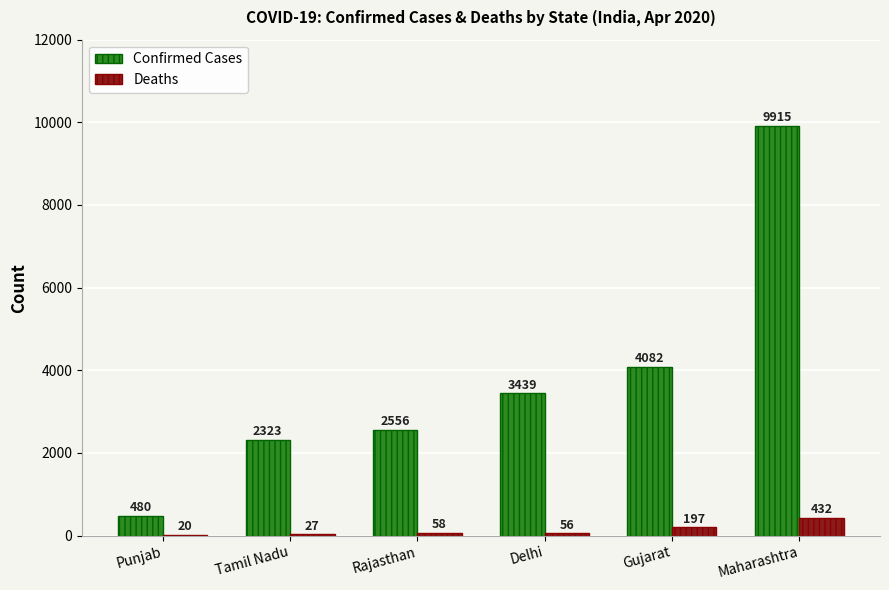

Which category has the highest value across all series?

Maharashtra